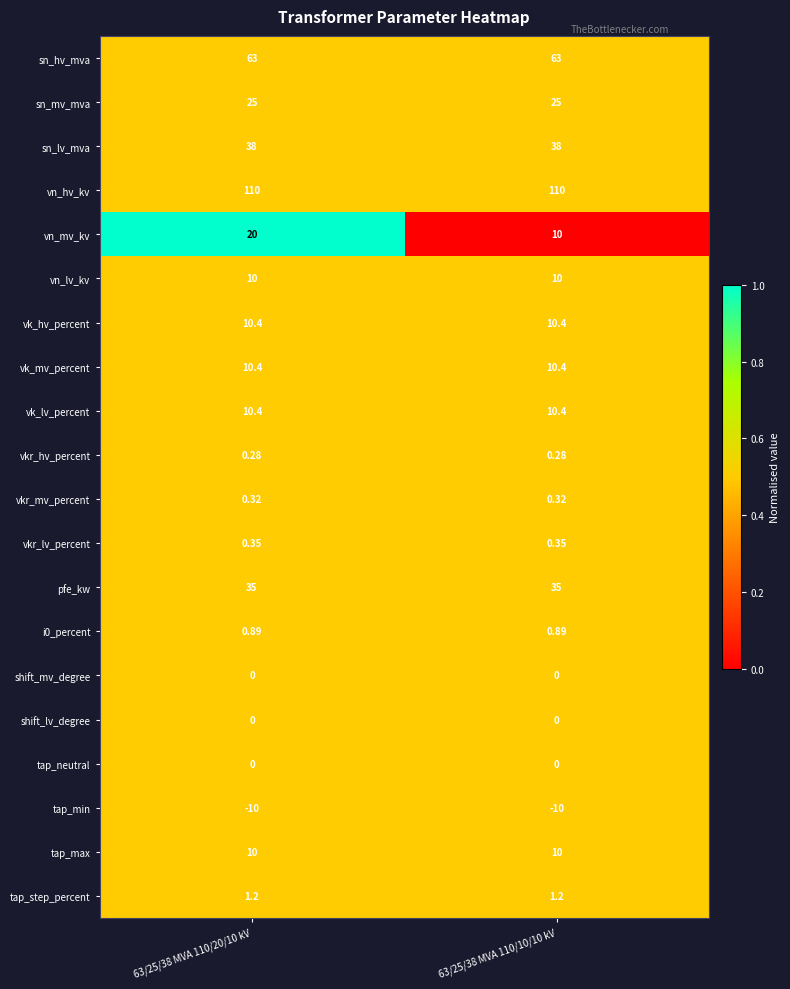

Which series has the largest range (max minus min)?

vn_mv_kv